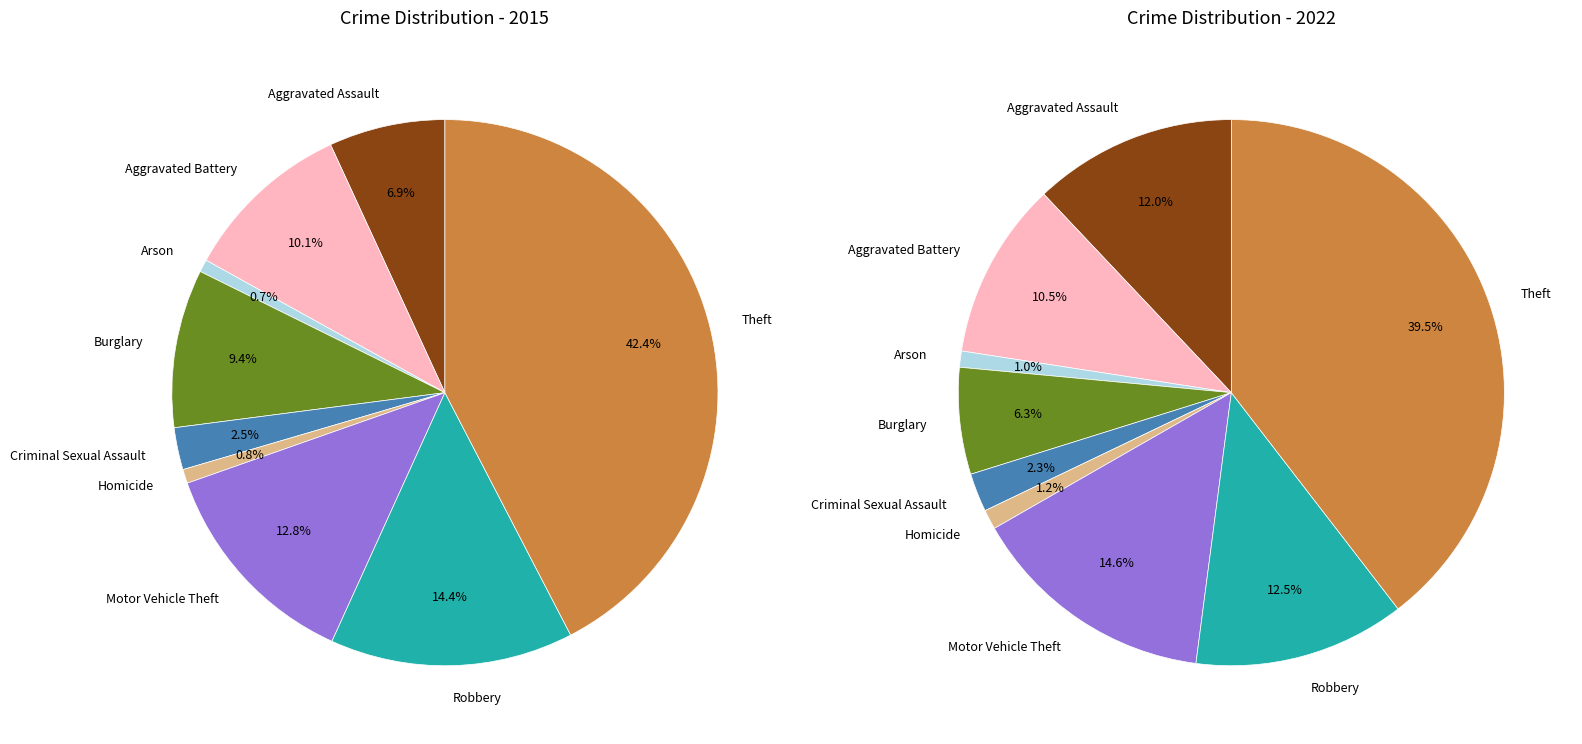

Does any single category account for the majority?

No